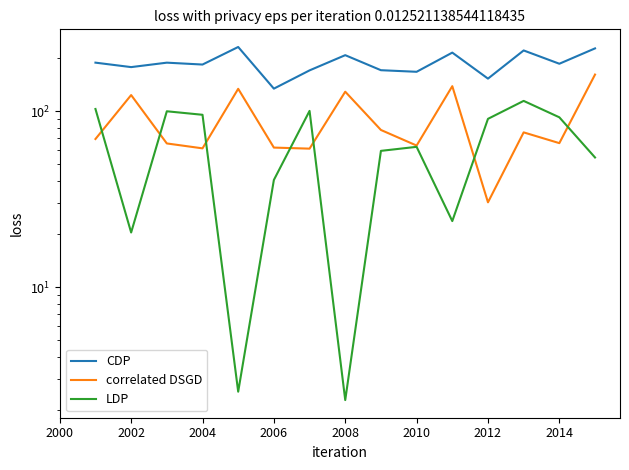

At how many categories does at least one series exceed 16?

15